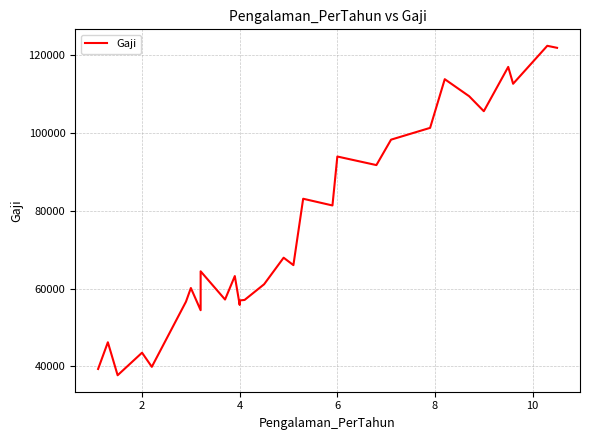

How many points are higher than both their immediate neighbors (excluding endpoints)?

11